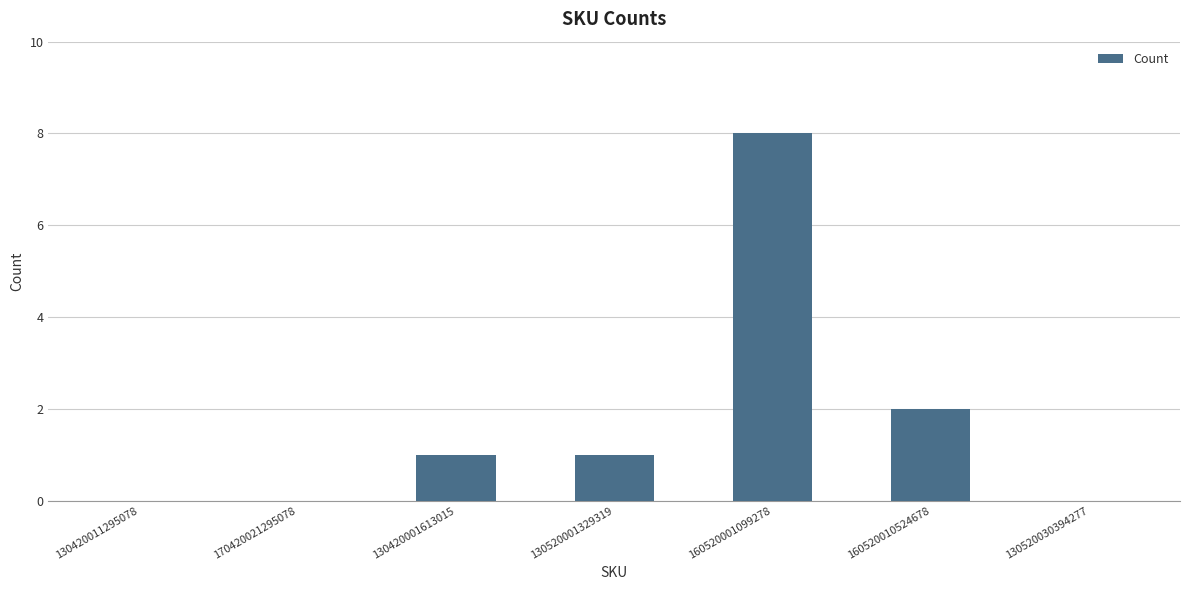

What is the sum of all values?

12